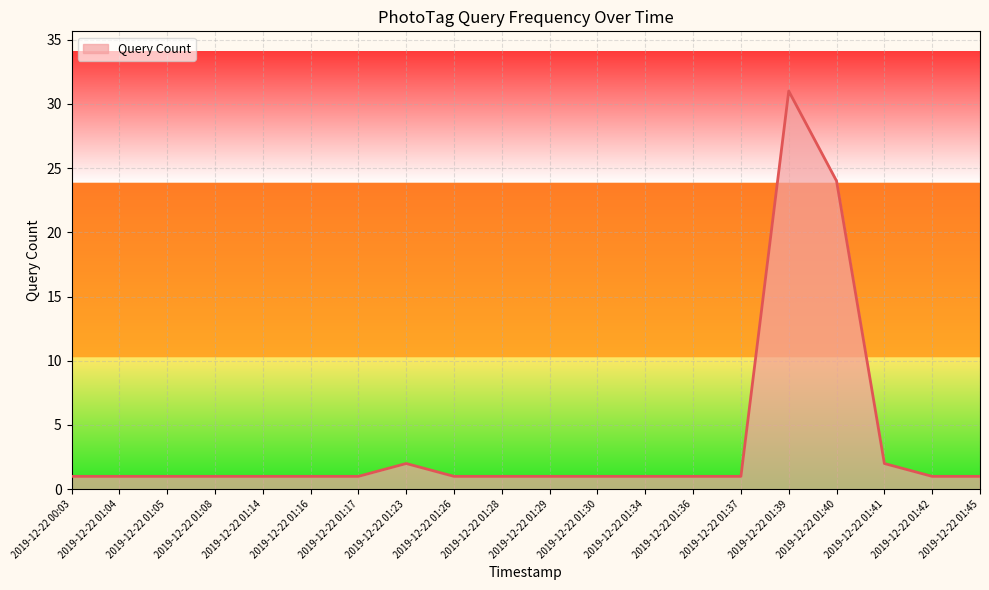

What is the greatest value displayed?

31